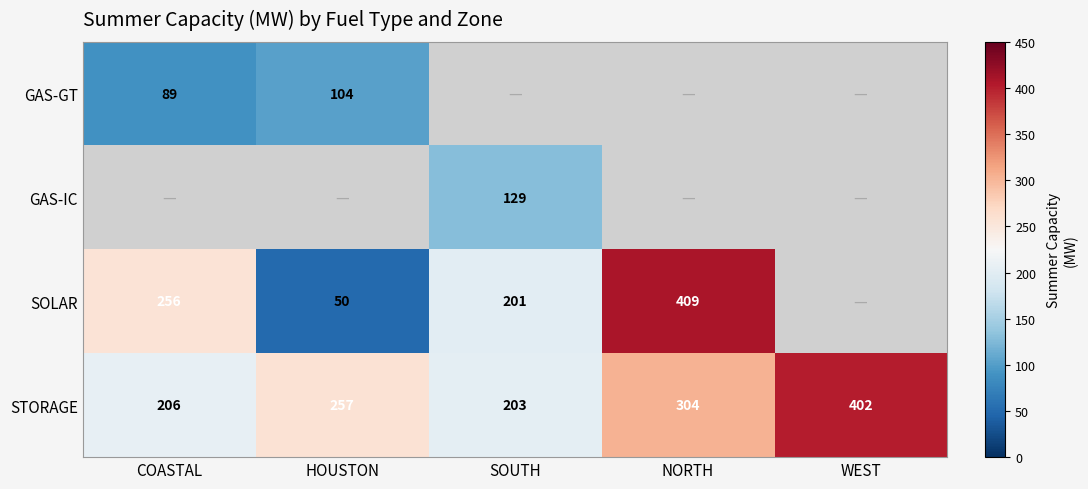

Is the value of GAS-IC at SOUTH greater than the value of GAS-GT at COASTAL?

Yes